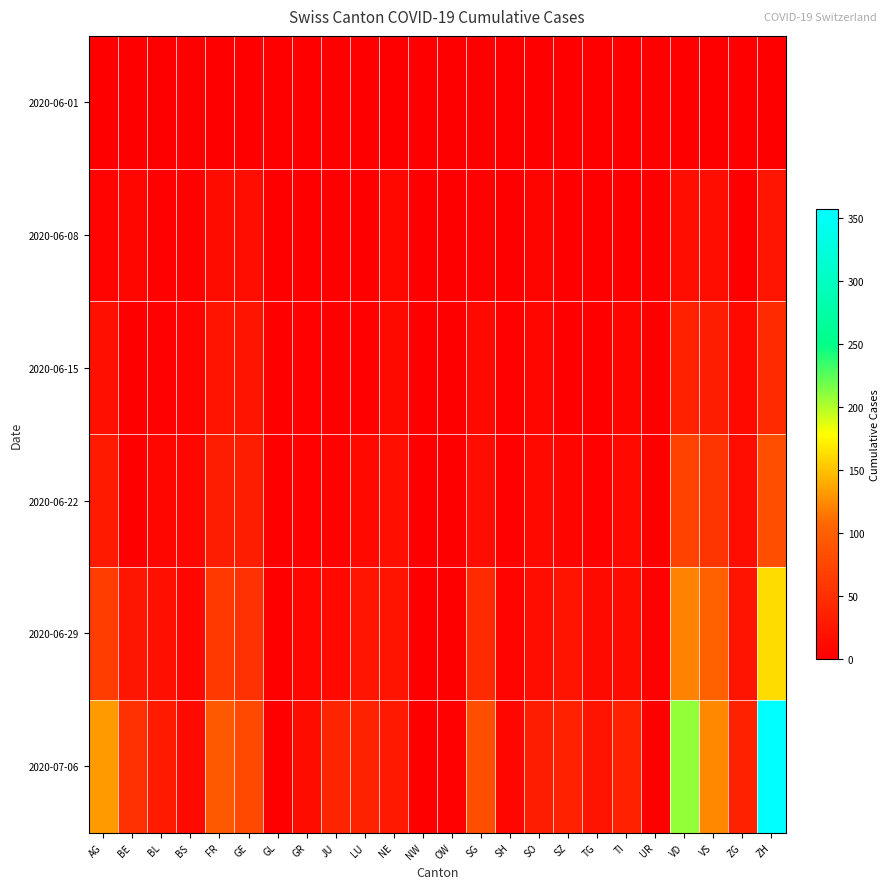

Which has a higher value, SO or NE?

SO